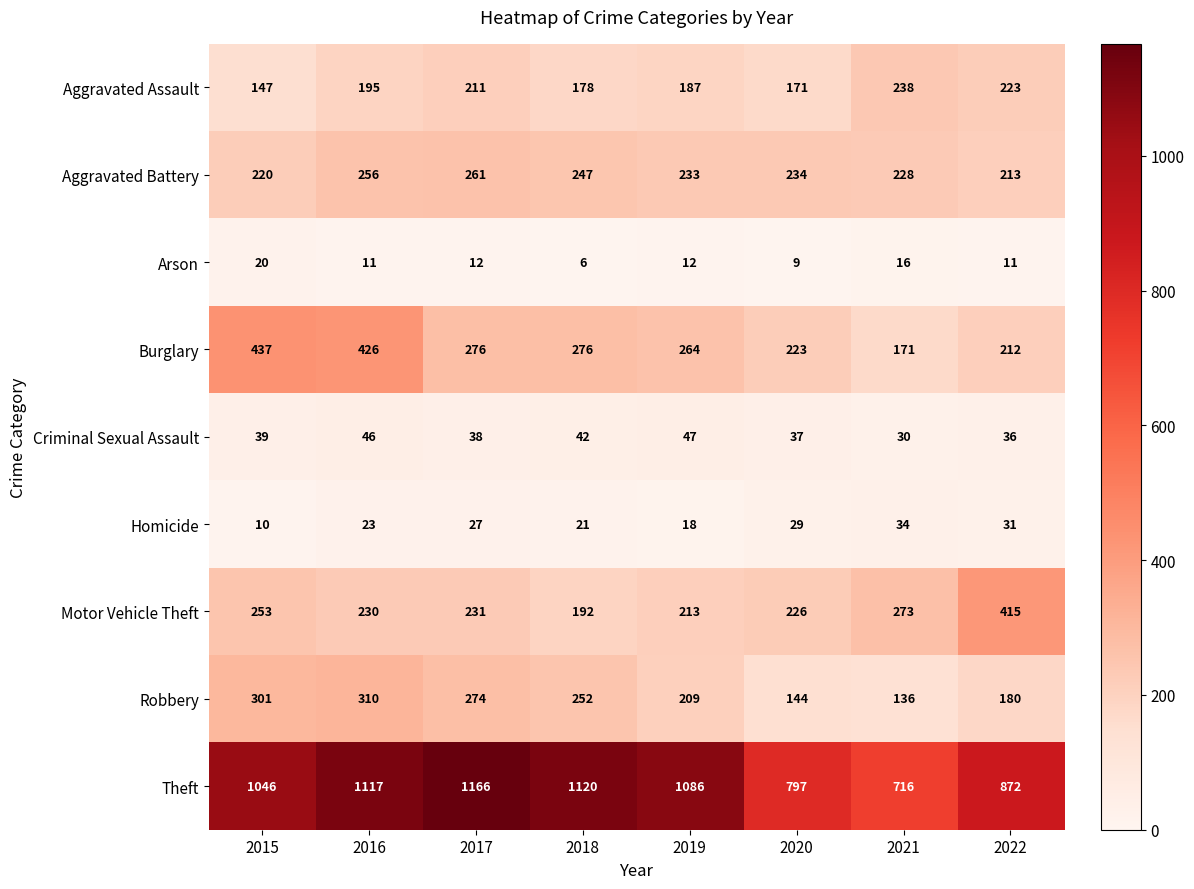

What is the maximum value for Criminal Sexual Assault?

47